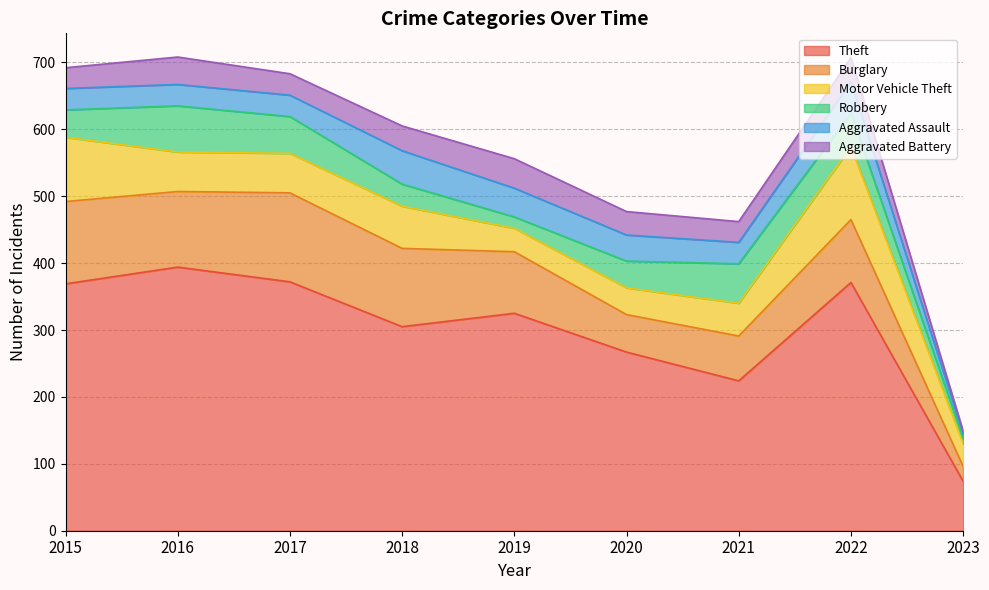

True or false: Aggravated Assault and Robbery intersect in this chart.

True